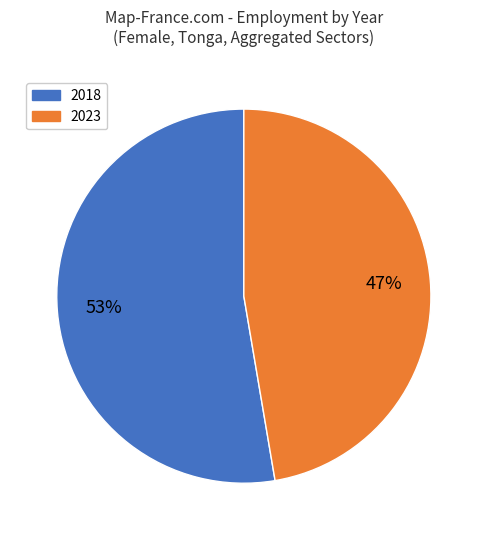

Count the number of slices in the pie.

2